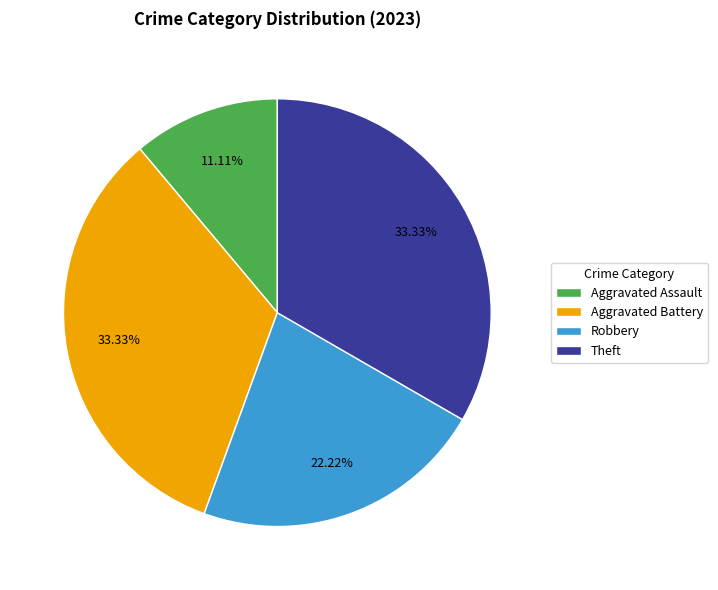

The Theft slice represents 18% of the pie. True or false?

False